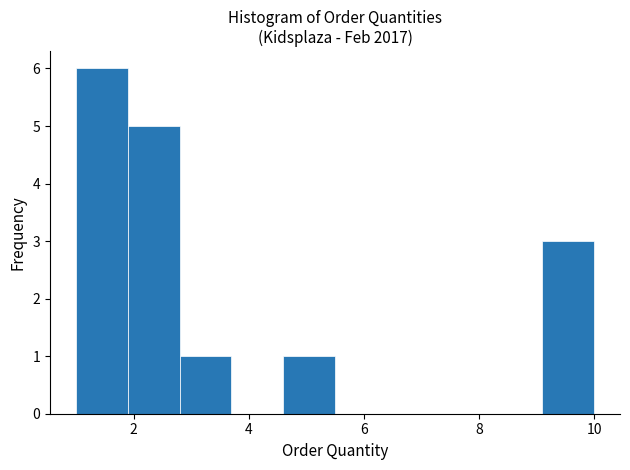

Reading left to right, transcribe this chart: for each bar, give the range it covers on the x-axis and its height. Neither the bar edges nor the heights are printed on the chart, so give them approximately, as read against the axes.

1.0 to 1.9: 6
1.9 to 2.8: 5
2.8 to 3.7: 1
3.7 to 4.6: 0
4.6 to 5.5: 1
5.5 to 6.4: 0
6.4 to 7.3: 0
7.3 to 8.2: 0
8.2 to 9.1: 0
9.1 to 10.0: 3